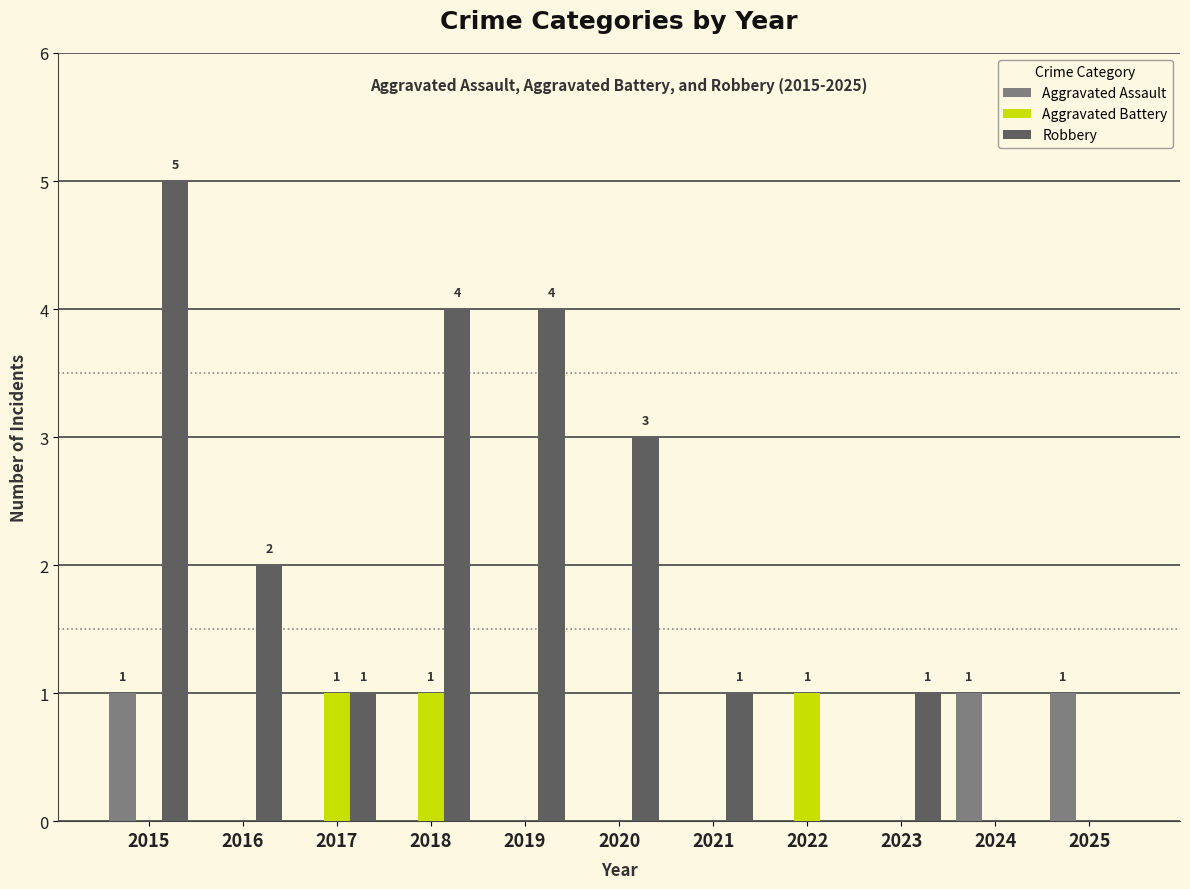

Is the value of Aggravated Battery at 2016 greater than the value of Robbery at 2023?

No